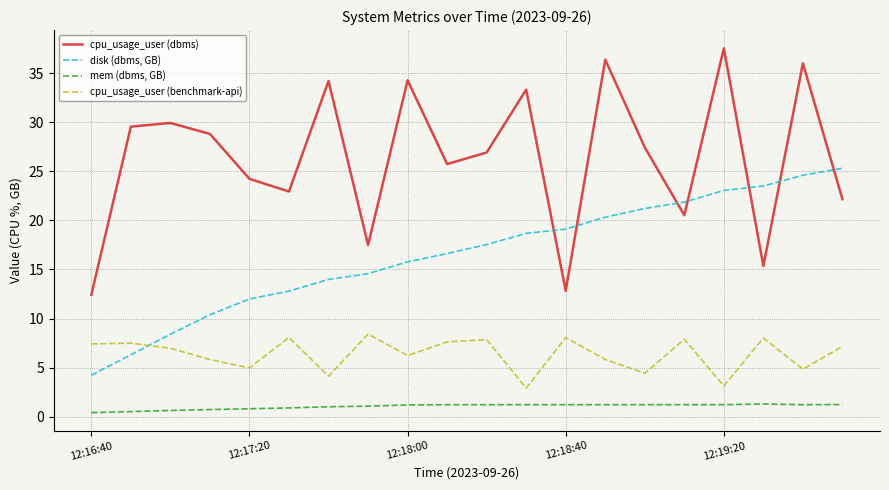

What is the greatest value displayed?

37.5